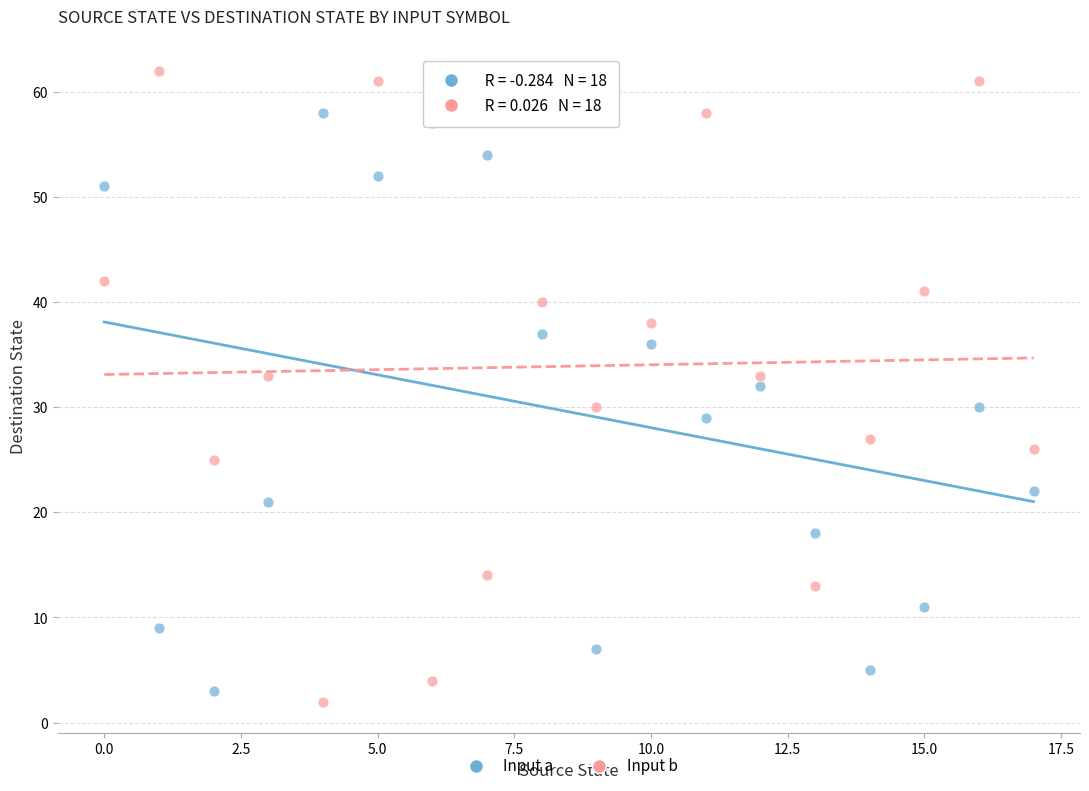

What are all the series names shown in the legend?

Input a, Input b